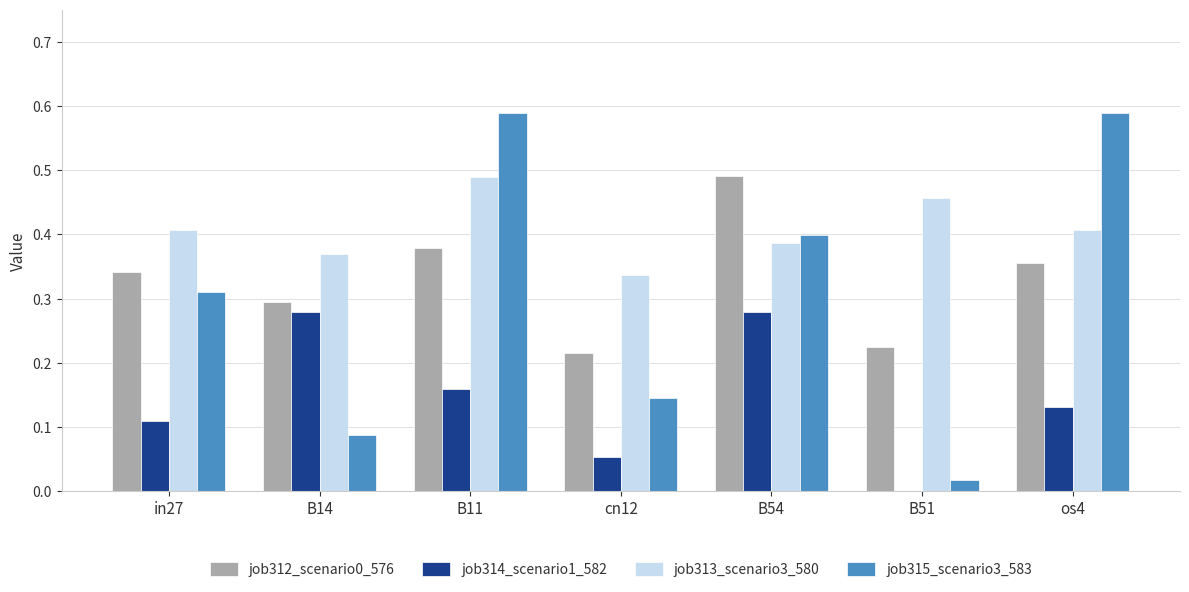

The job313_scenario3_580 series shows 0.2 at B54. True or false?

False